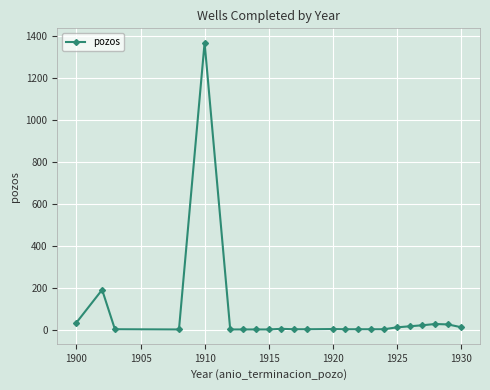

True or false: the data has more than 1 interior local peaks.

True